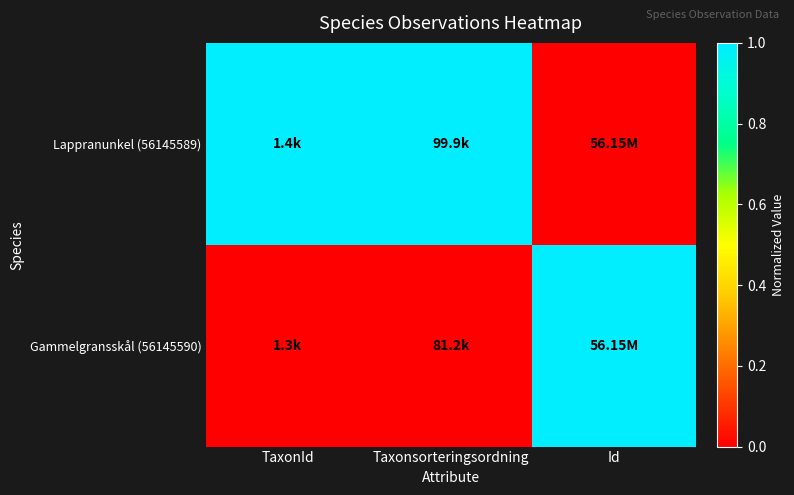

Rank the series by their average value, from lowest to highest.

Gammelgransskål (56145590), Lappranunkel (56145589)